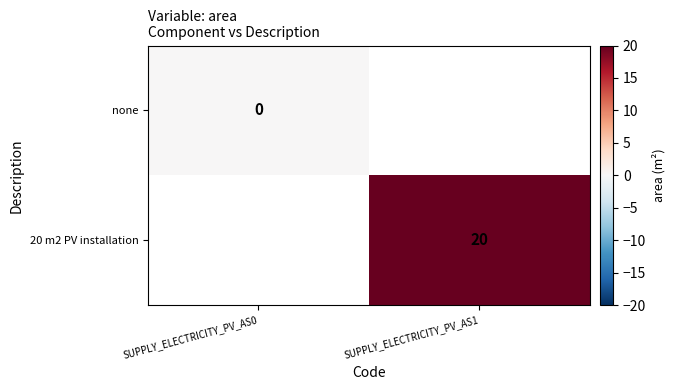

How many series are shown in this chart?

2